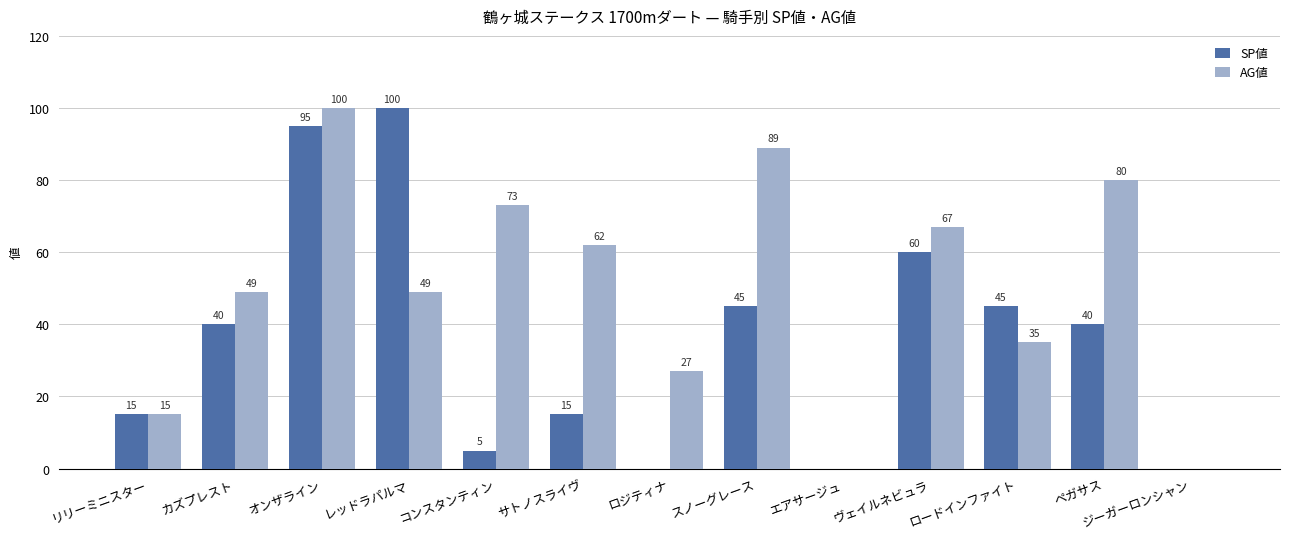

Are the bars horizontal?

No